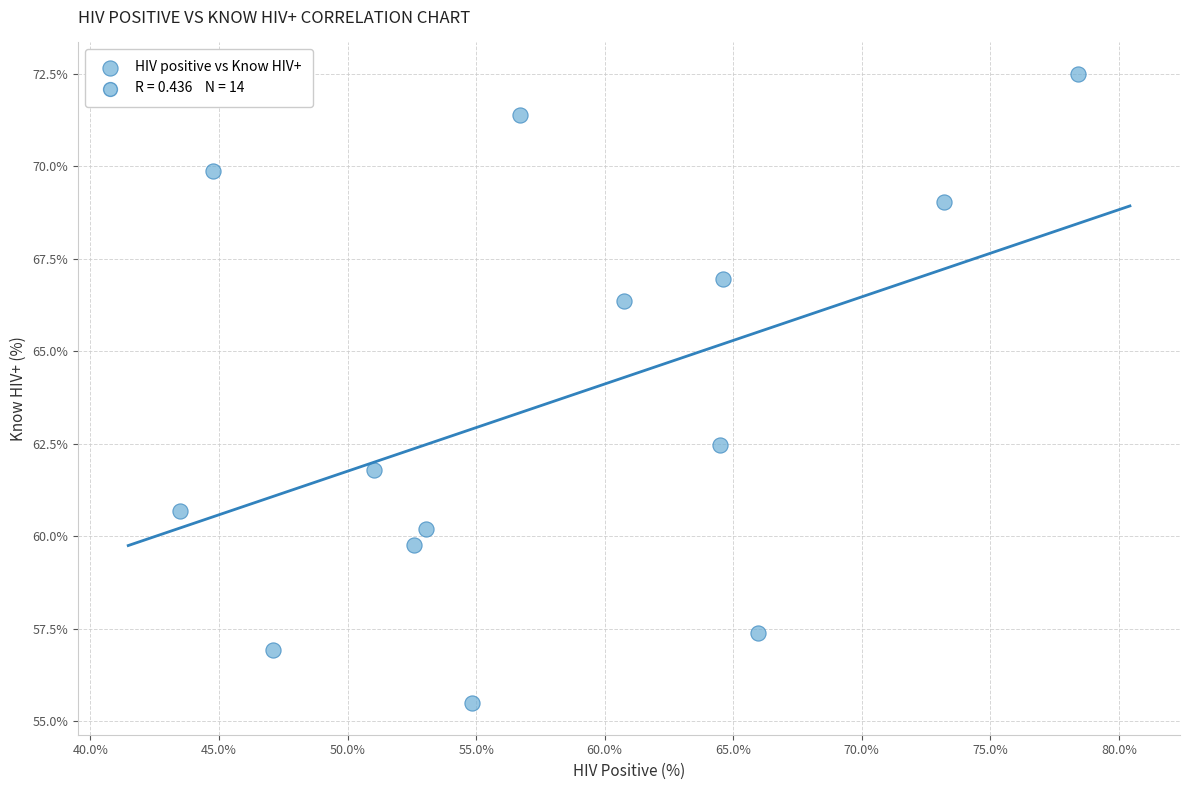

What is the range of Y values (max minus min)?

17.0